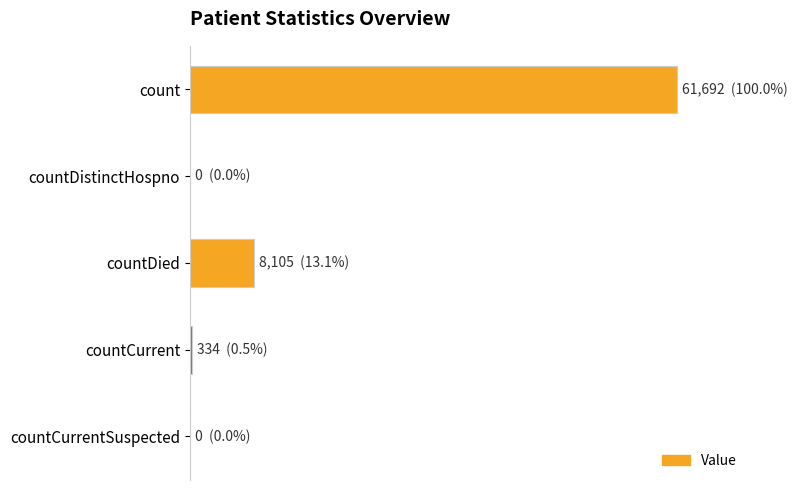

Are the bars horizontal?

Yes